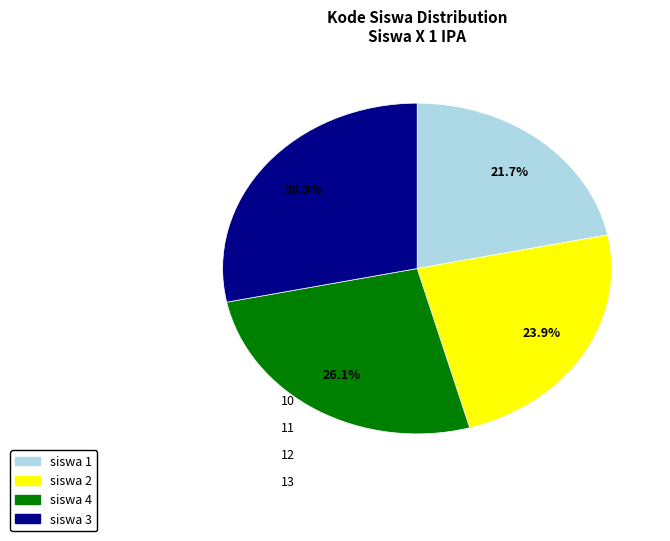

What percentage is the siswa 2 slice, to the nearest percent?

24%